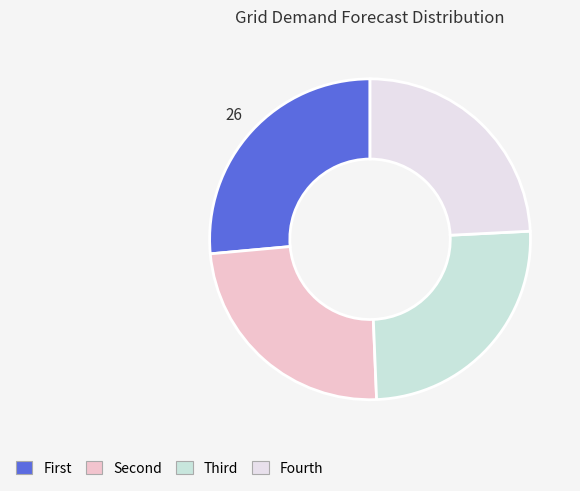

Does any single category account for the majority?

No